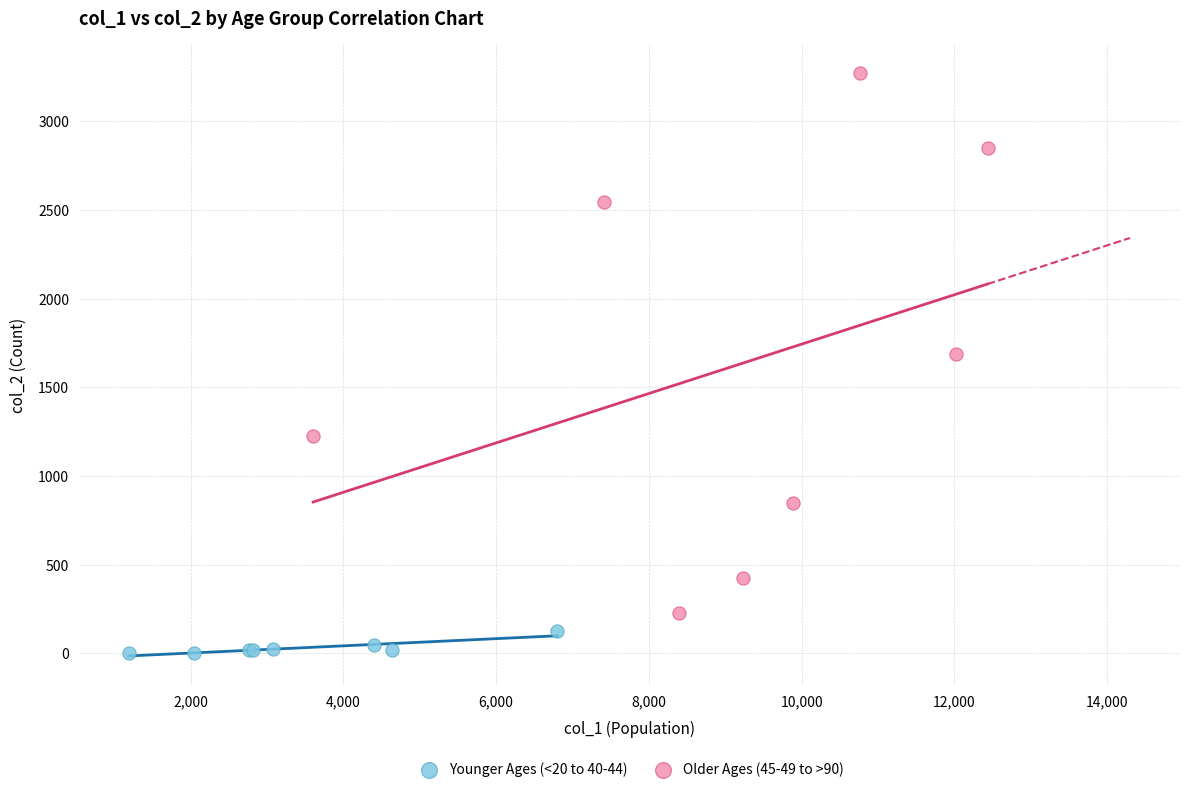

What are all the series names shown in the legend?

Younger Ages (<20 to 40-44), Older Ages (45-49 to >90)